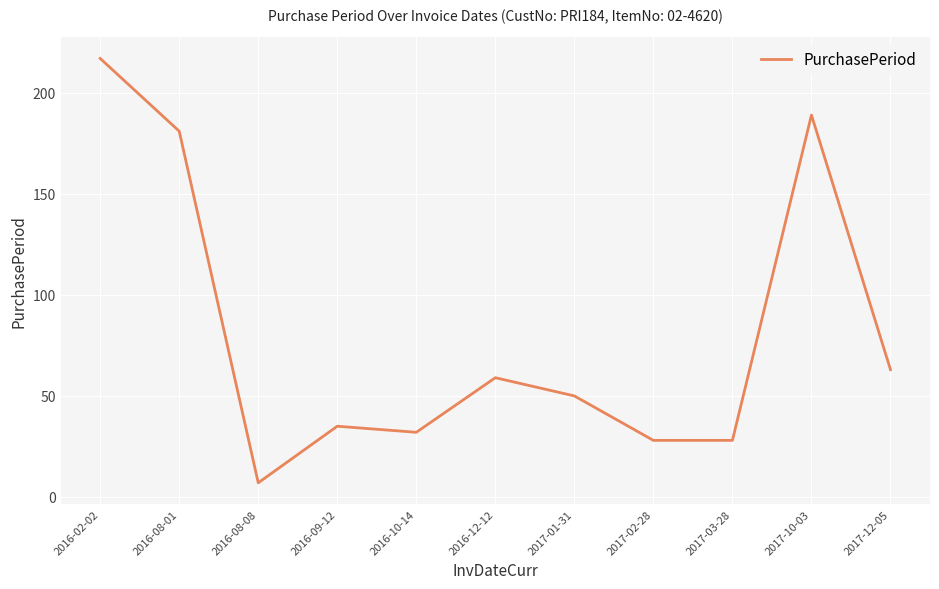

Which has a higher value, 2017-12-05 or 2016-09-12?

2017-12-05